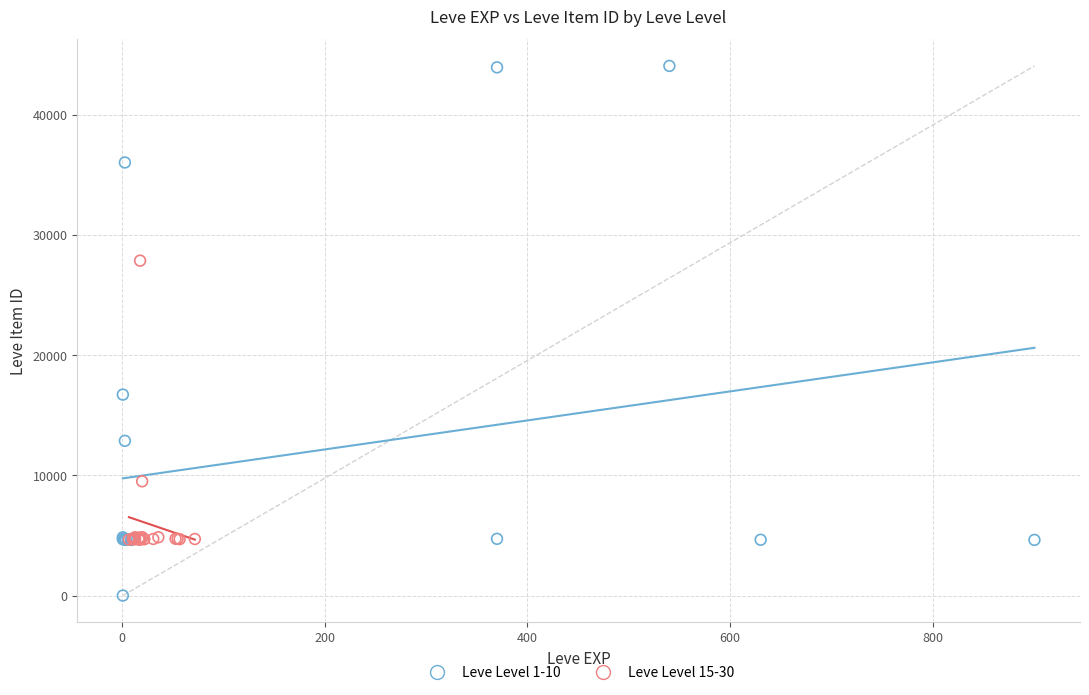

Which series has the largest Y range (max minus min)?

Leve Level 1-10